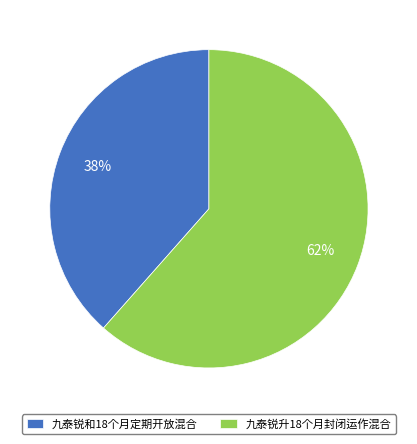

To the nearest percent, what portion does 九泰锐升18个月封闭运作混合 represent?

62%